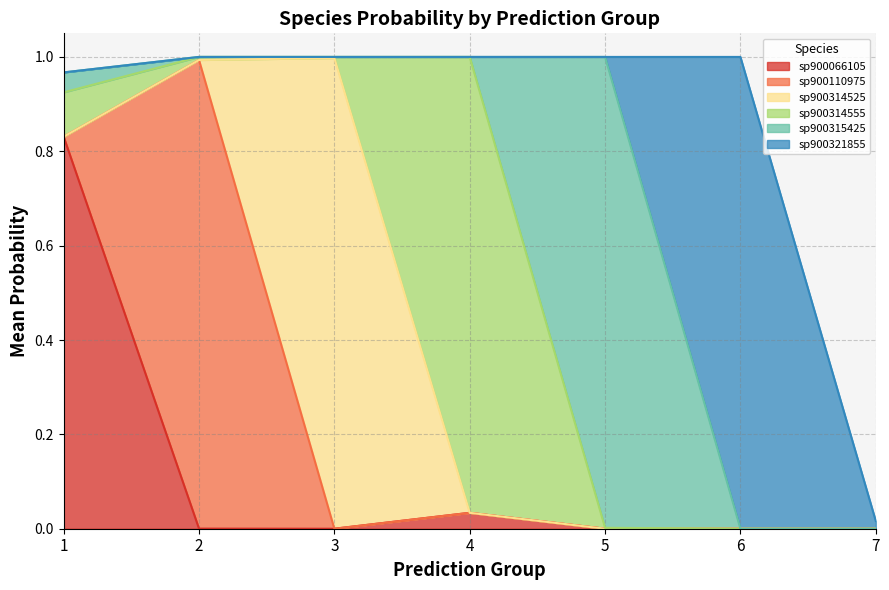

True or false: s__CAG-603 sp900315425 has a value of 0.0 at 3.

True